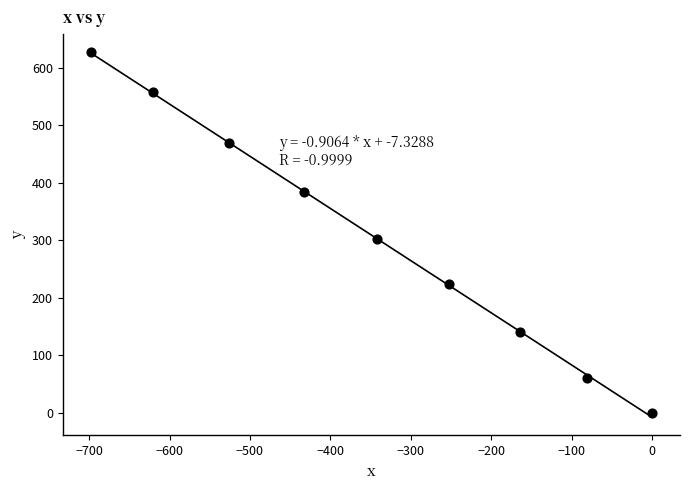

What Y value in the scatter plot is closest to 313?

302.3